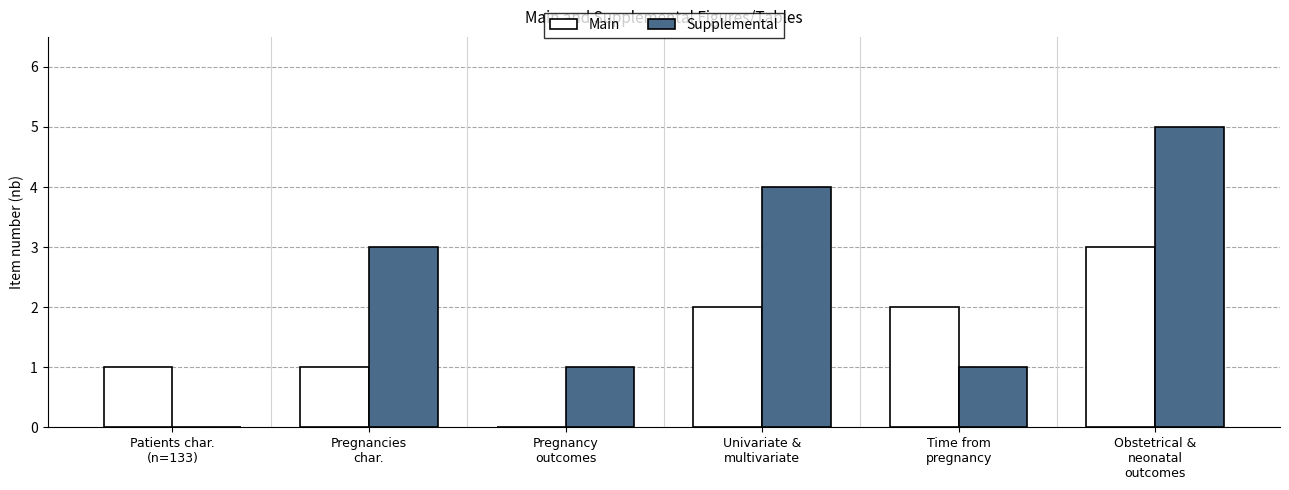

What is the sum of all Main values?

9